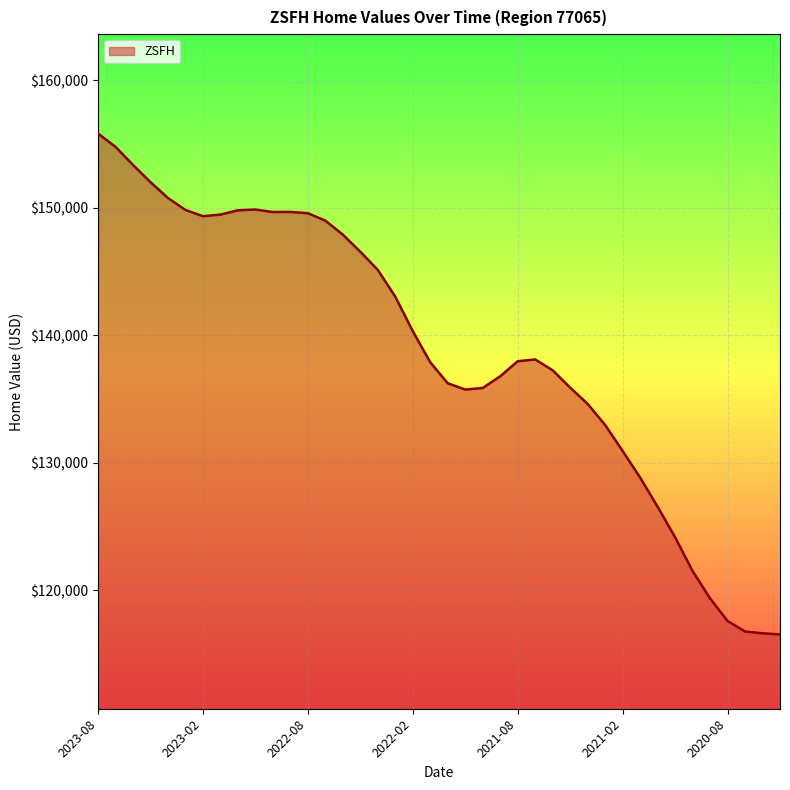

What is the maximum value shown in the chart?

155809.9